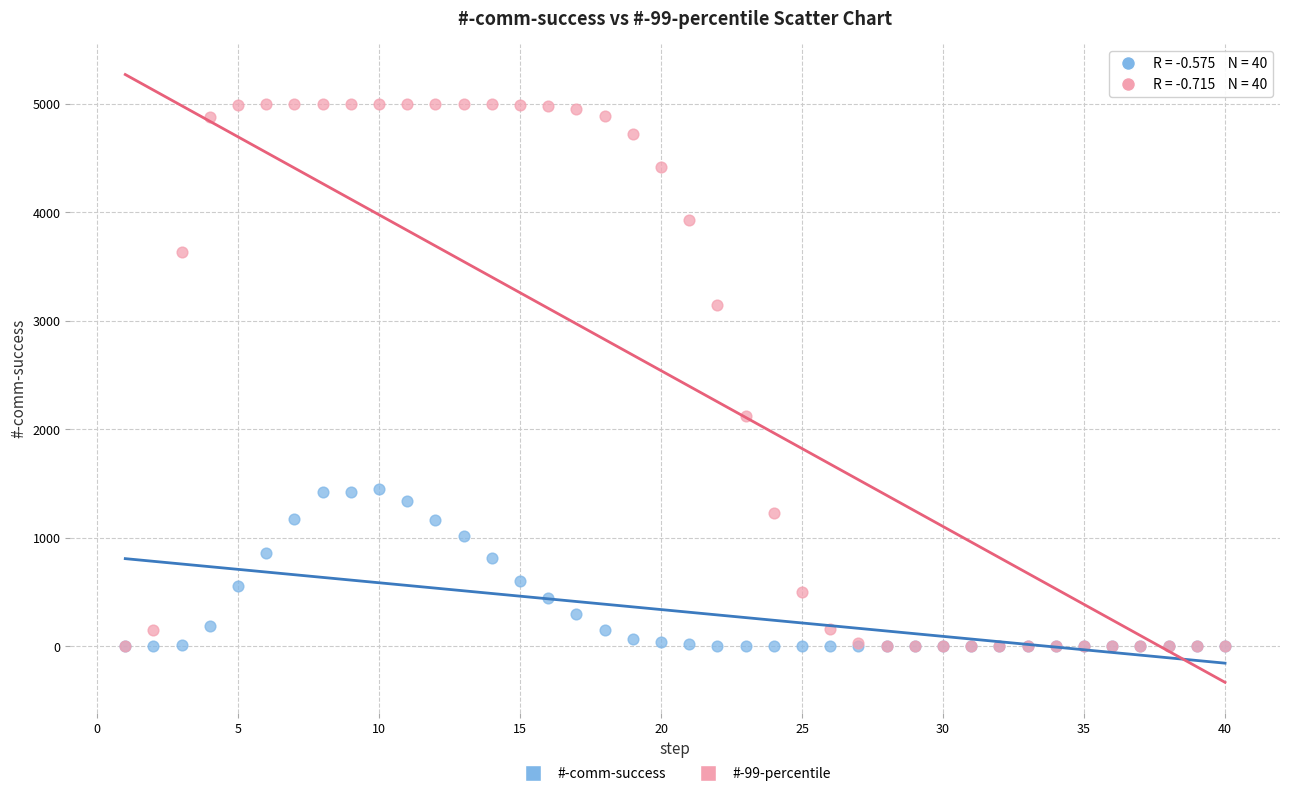

Across all series, what Y value is closest to 2500?

2125